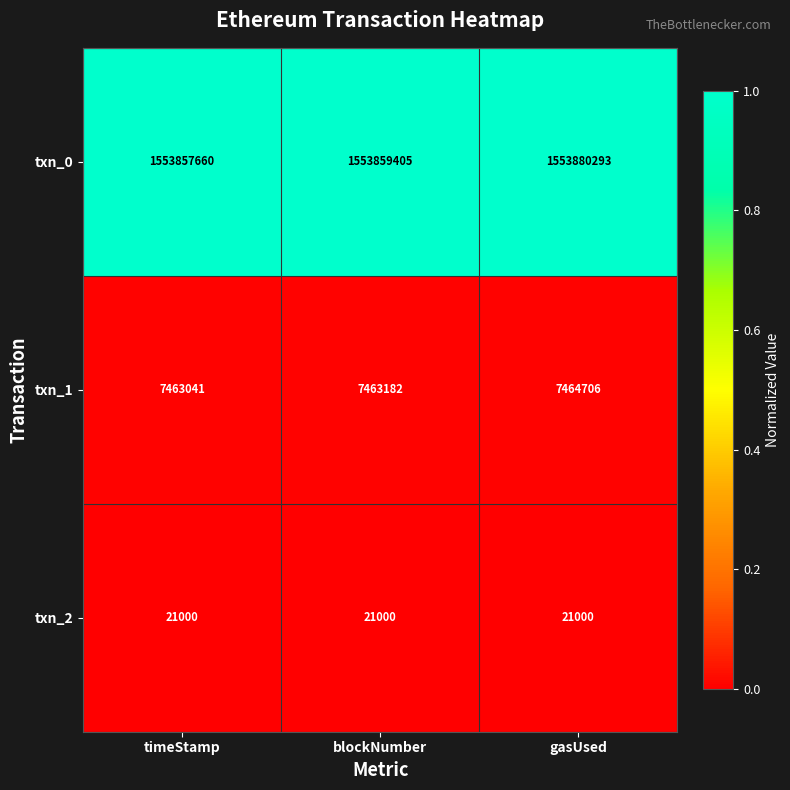

What is the total value across all series at timeStamp?

1561341701